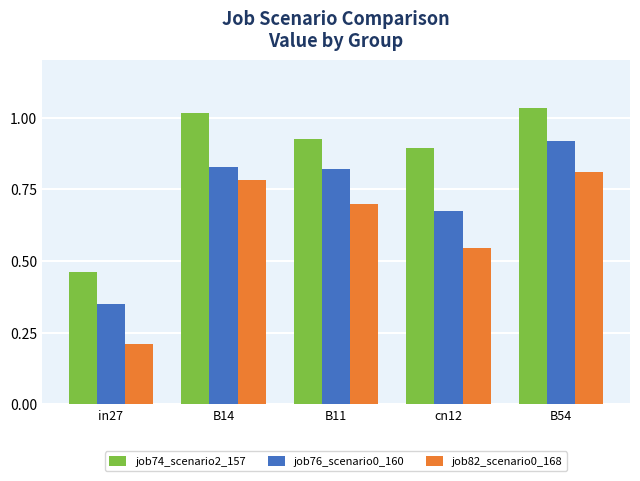

What is the sum of all job74_scenario2_157 values?

4.3